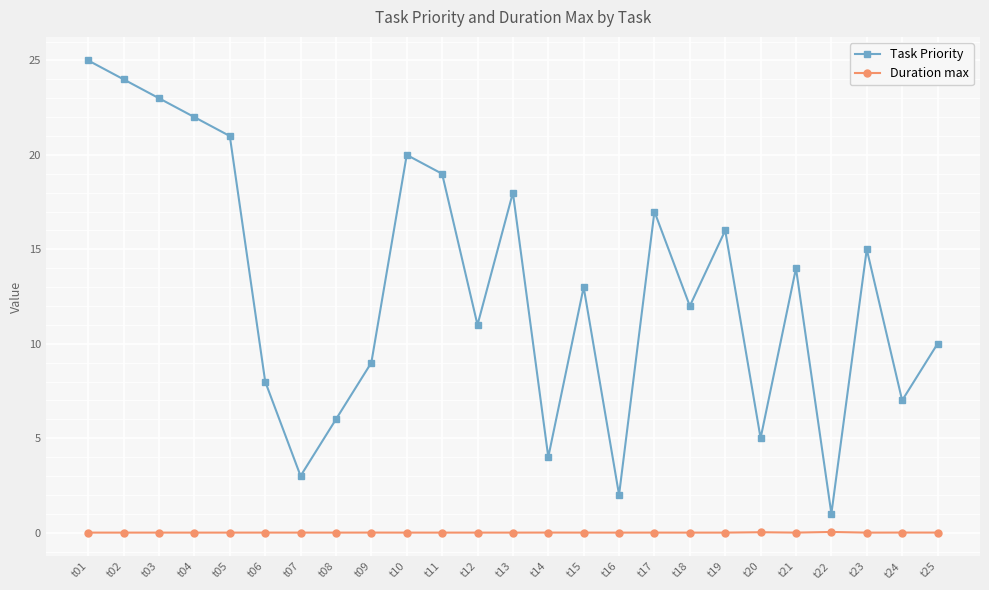

What are all the series names shown in the legend?

Task Priority, Duration max